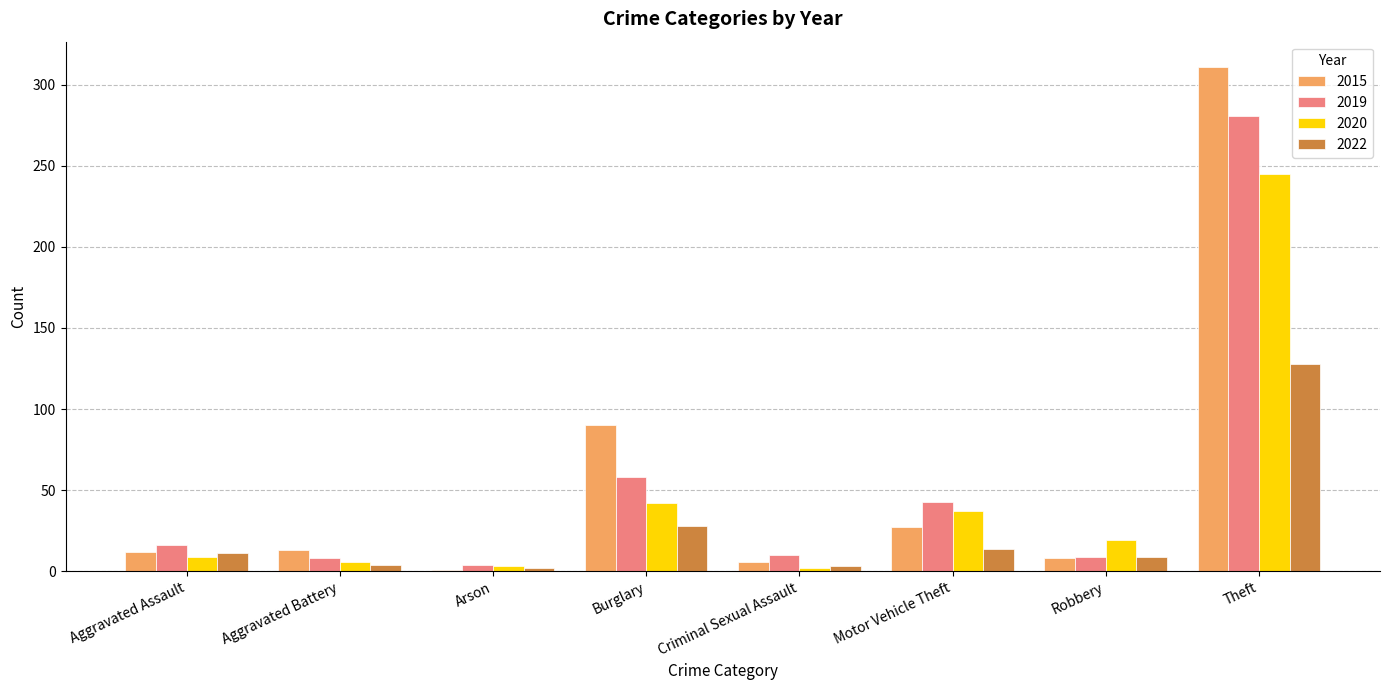

What is the minimum value shown in the chart?

1